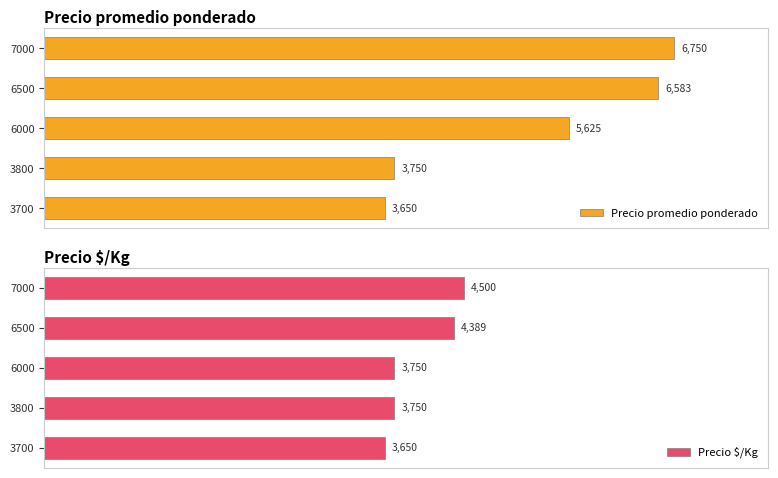

Rank the series by their average value, from highest to lowest.

Precio promedio ponderado, Precio $/Kg